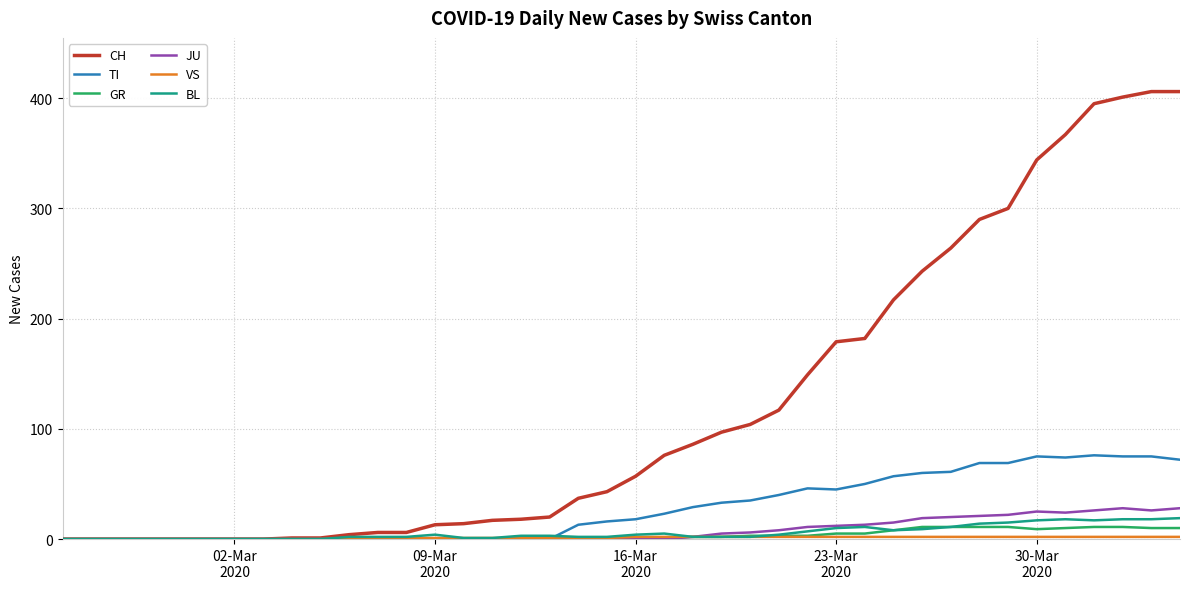

Which series has the largest range (max minus min)?

CH